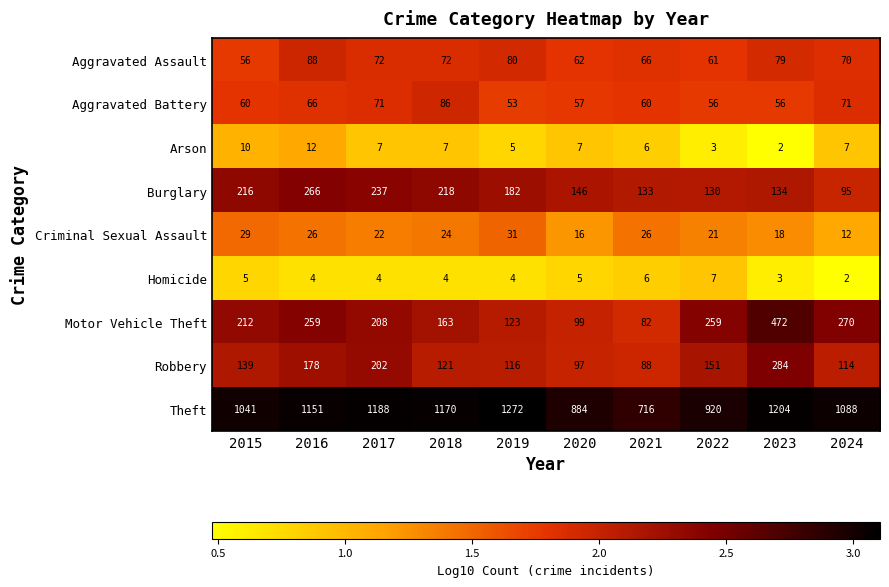

Count the number of data series in this chart.

9